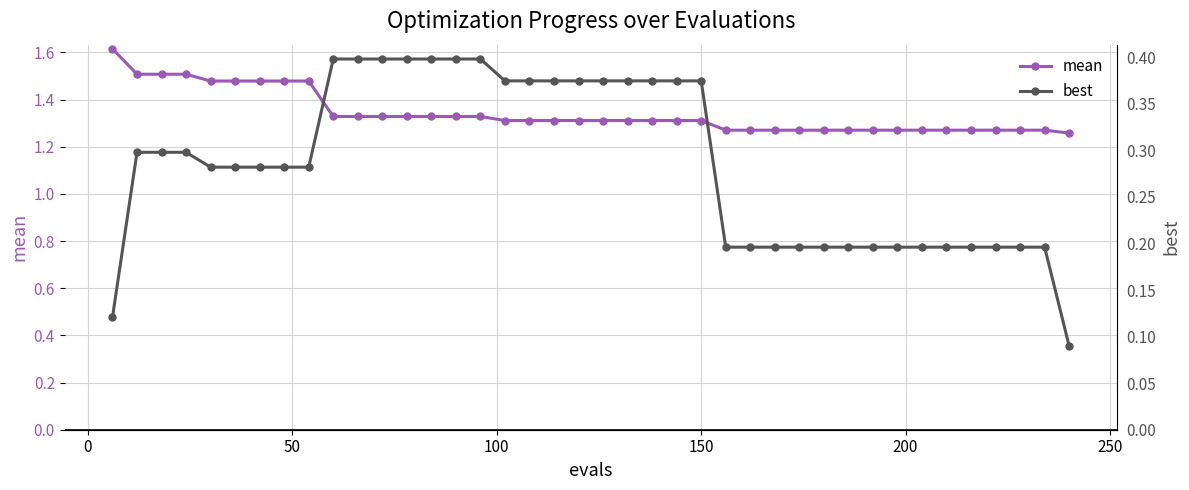

Count the mean values in the range 1 to 2.

40